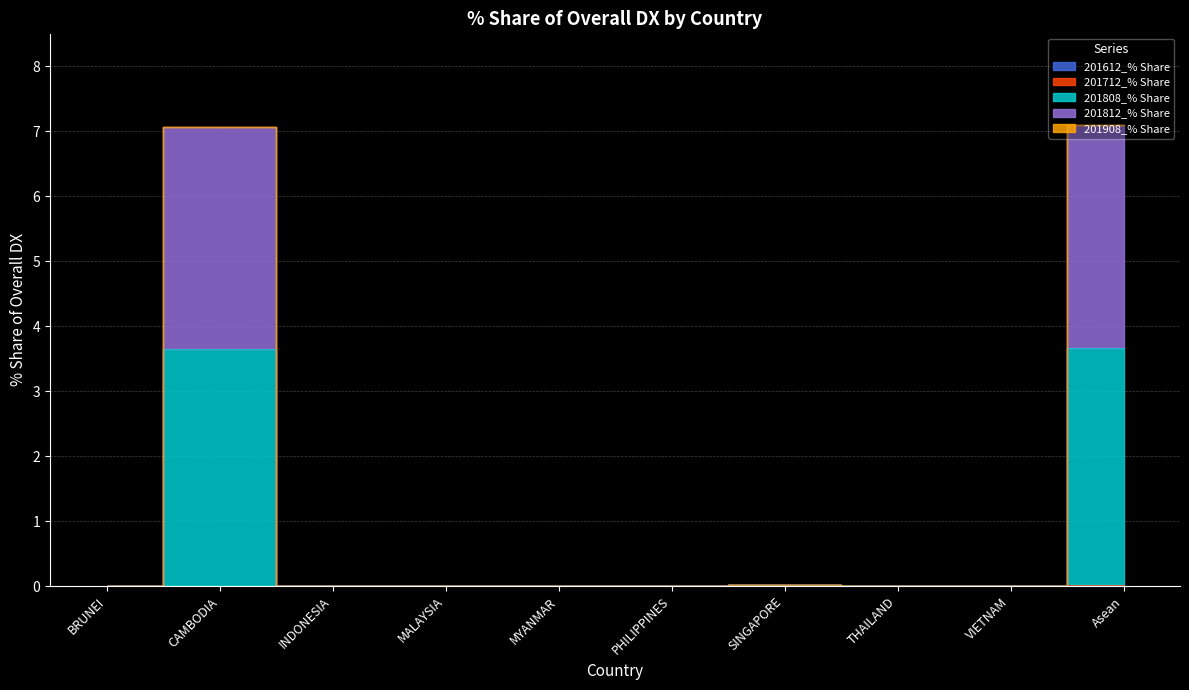

What is the label of the 8th point from the right?

INDONESIA